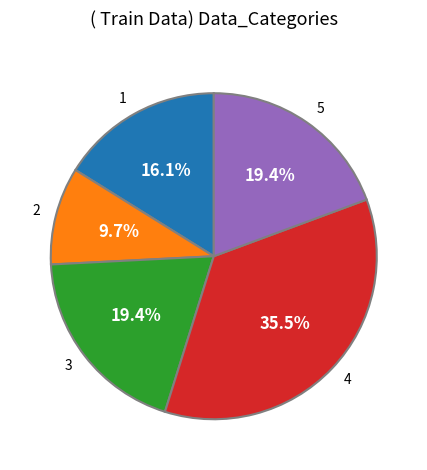

Between 1 and 3, which is larger?

3